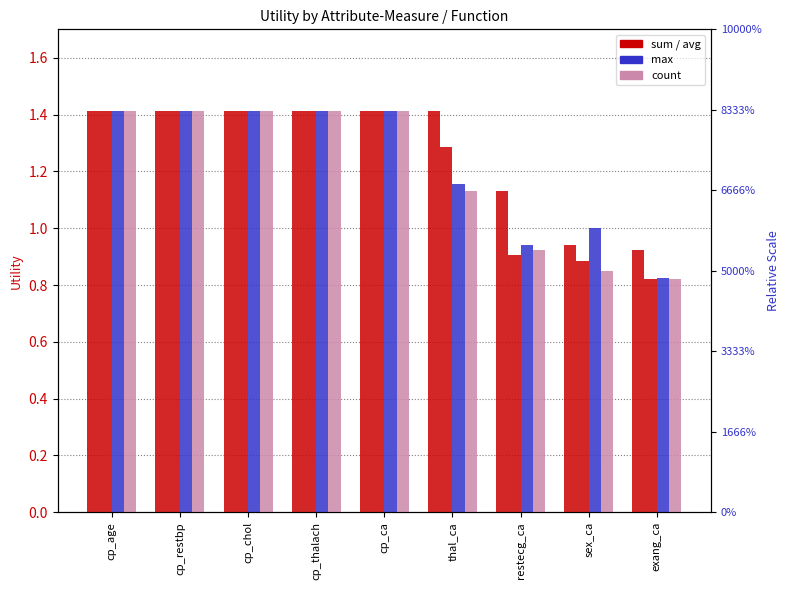

True or false: count has a value of 1.4 at cp_thalach.

True